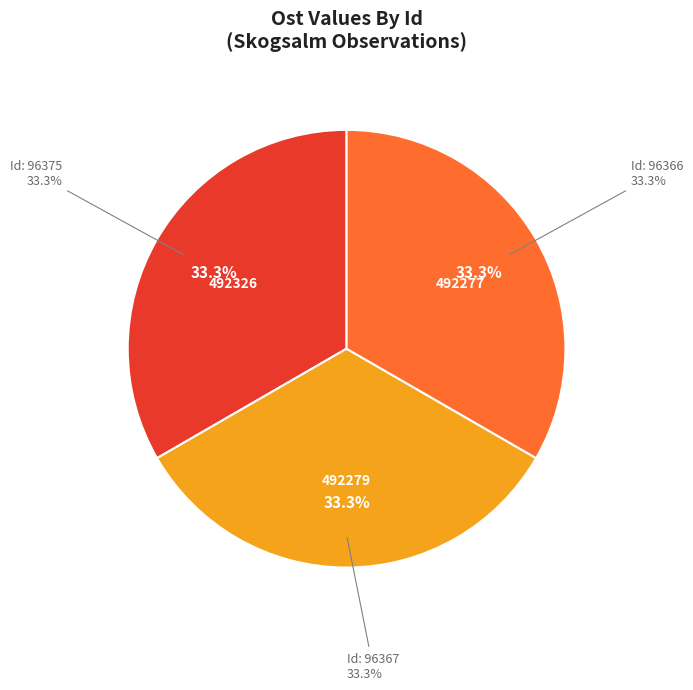

True or false: 105896367 accounts for 33% of the total.

True